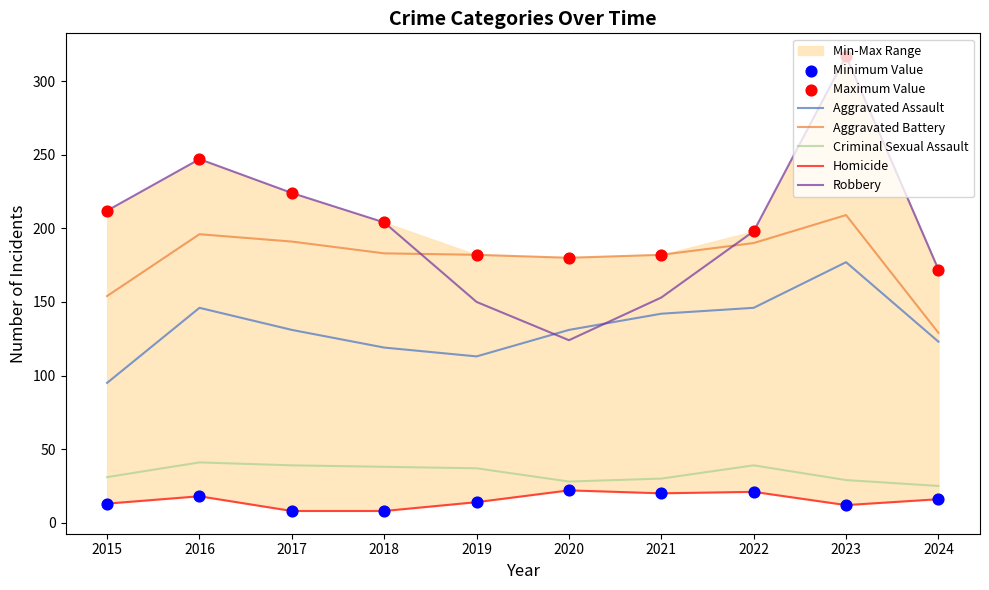

Which series has the largest total across all categories?

Robbery